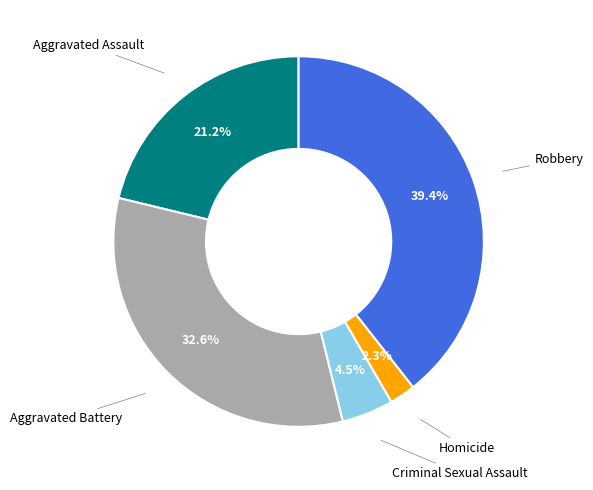

Does any single category account for the majority?

No